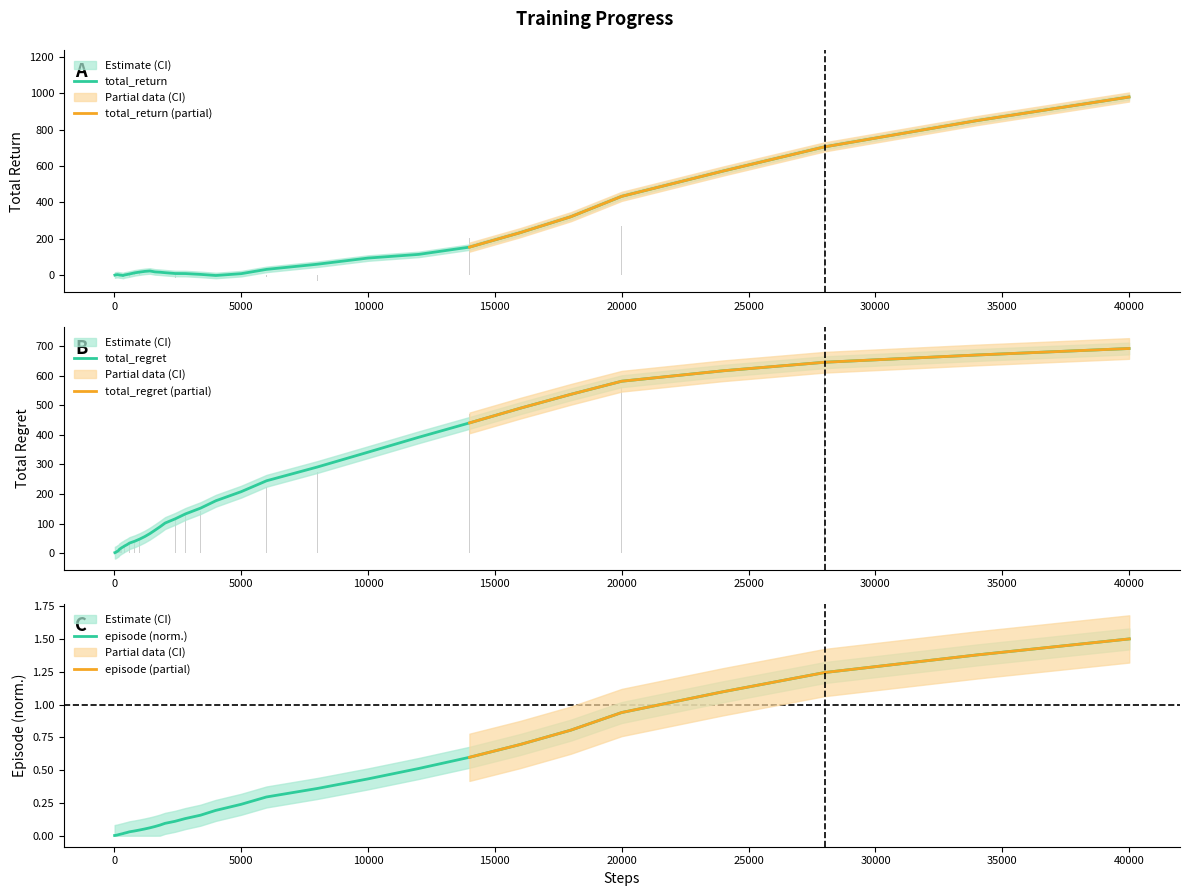

What is the maximum value for episode (norm.)?

1.5